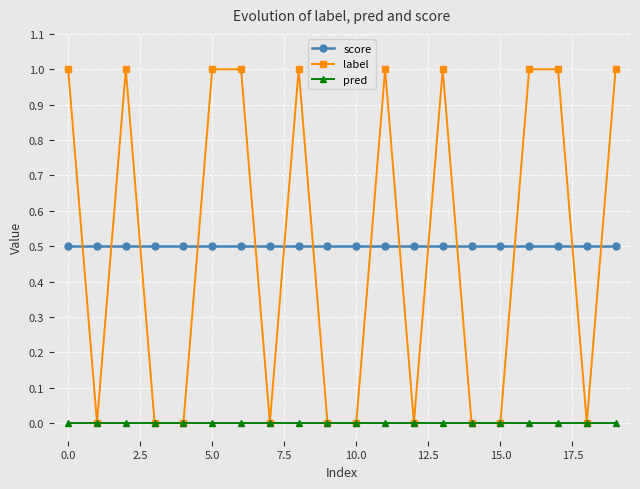

How many lines are shown in the chart?

3